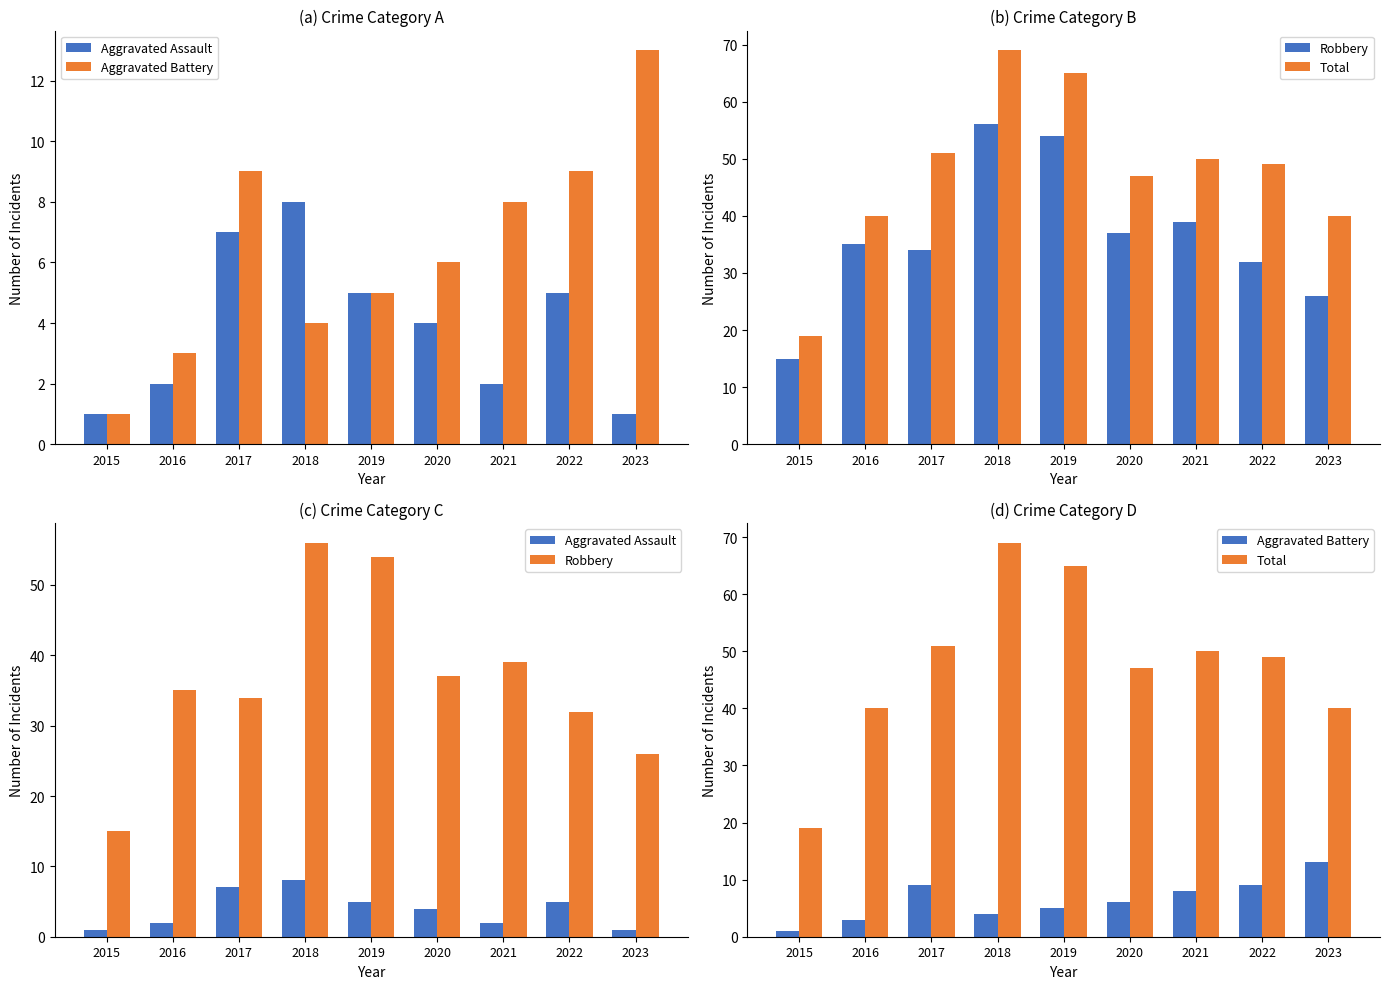

Reading left to right, extract all data points from this chart.

Aggravated Assault: 2015=1	2016=2	2017=7	2018=8	2019=5	2020=4	2021=2	2022=5	2023=1
Aggravated Battery: 2015=1	2016=3	2017=9	2018=4	2019=5	2020=6	2021=8	2022=9	2023=13
Robbery: 2015=15	2016=35	2017=34	2018=56	2019=54	2020=37	2021=39	2022=32	2023=26
Total: 2015=19	2016=40	2017=51	2018=69	2019=65	2020=47	2021=50	2022=49	2023=40